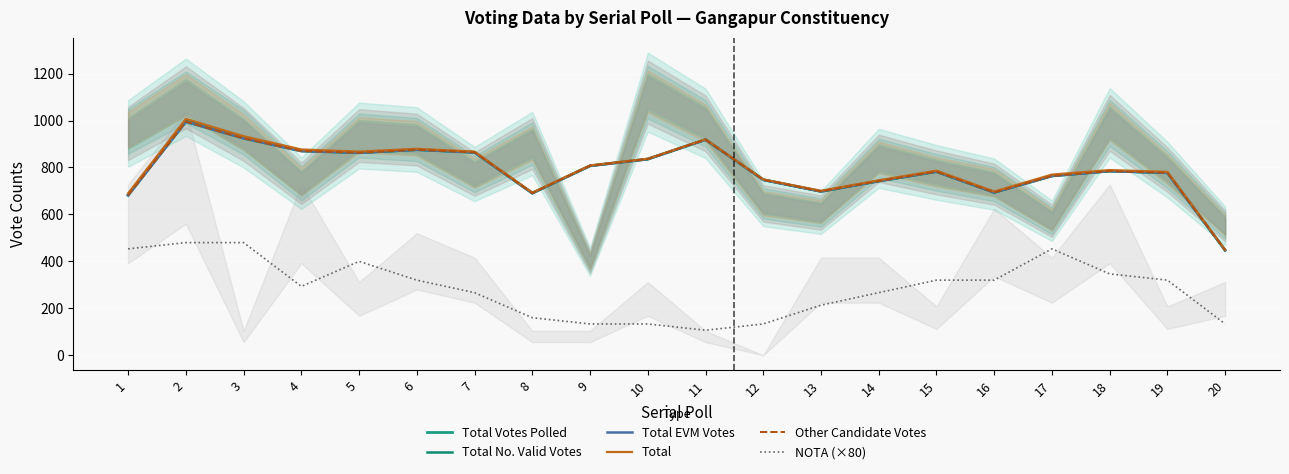

What is the total value across all series at 12?

3873.3